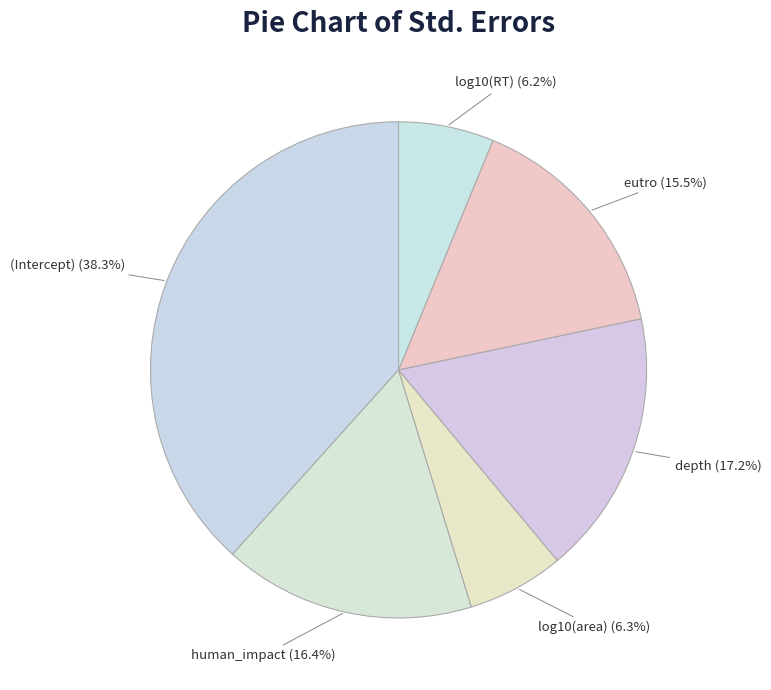

Combined, what portion of the pie is depth and (Intercept)?

55.6%